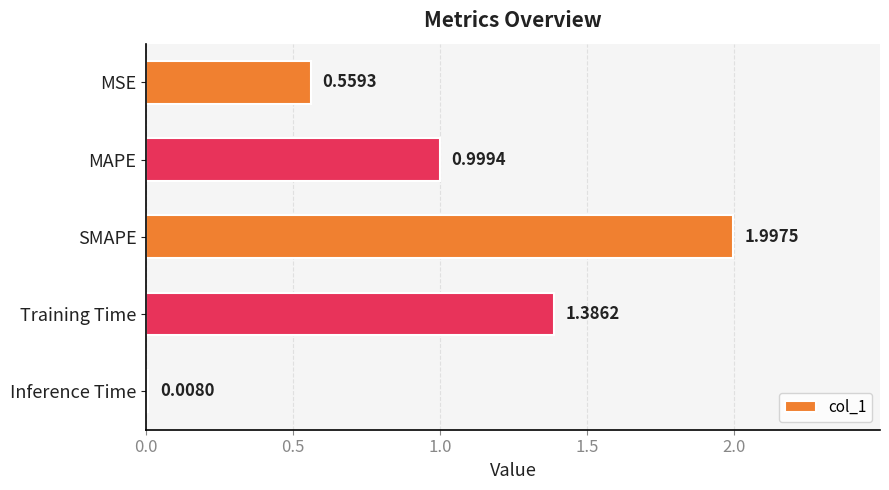

At which label is the value closest to 1?

MAPE